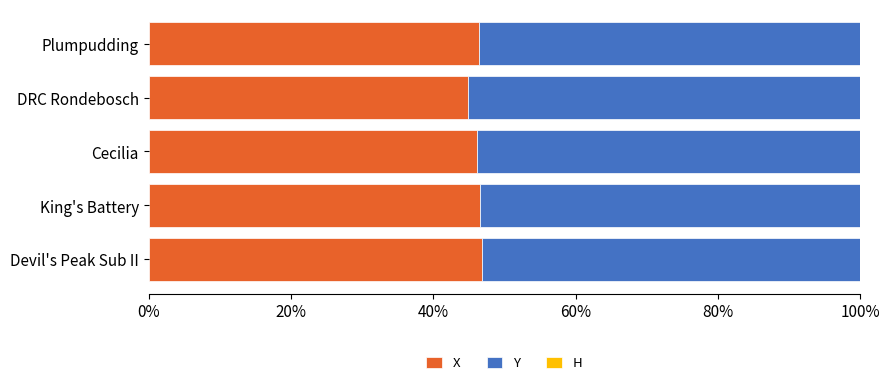

What is the total value across all series at DRC Rondebosch?

100.0